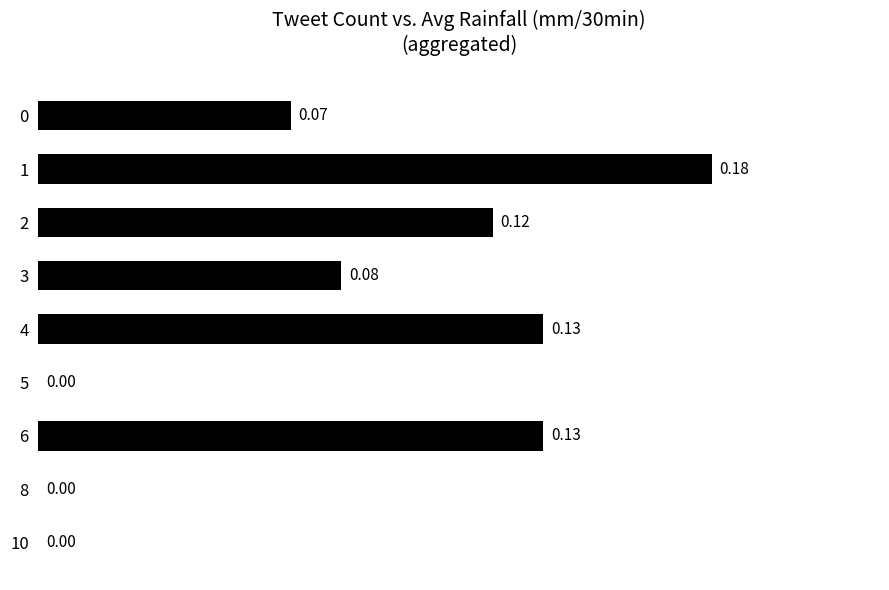

How many data points does each series have?

9